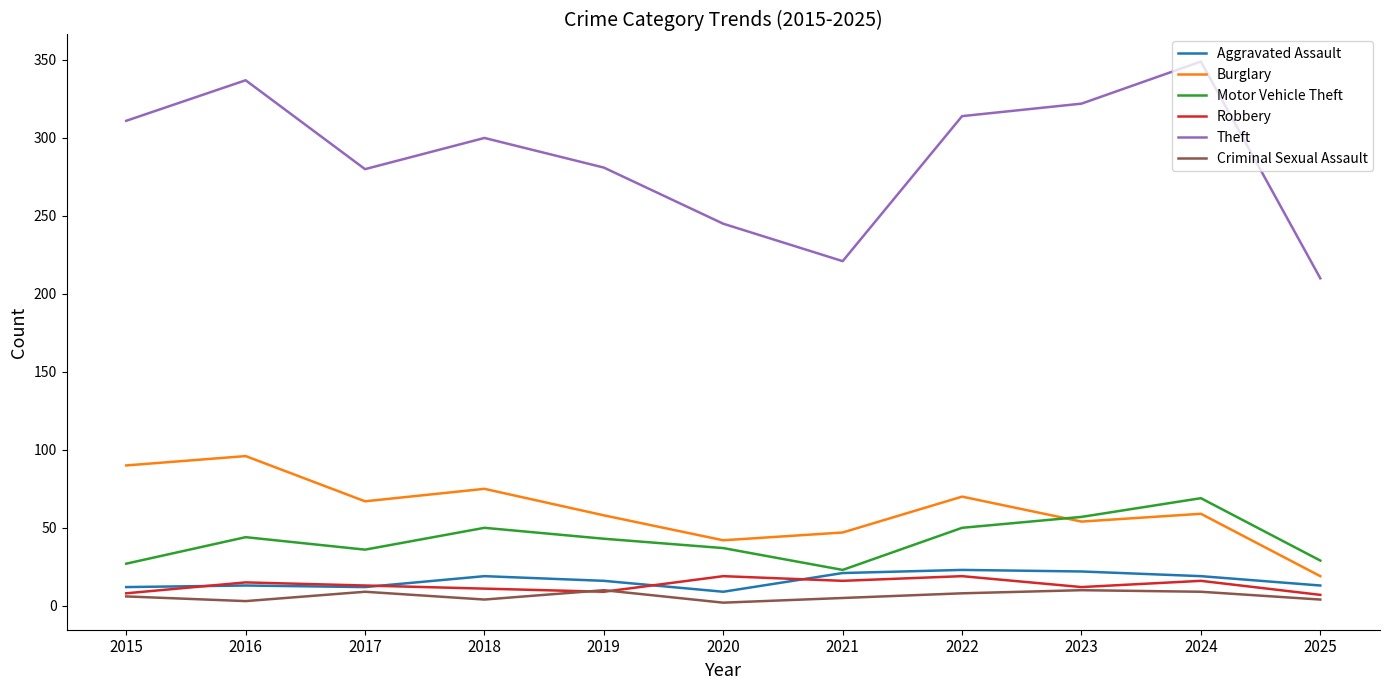

At which label does Motor Vehicle Theft first exceed 43?

2016